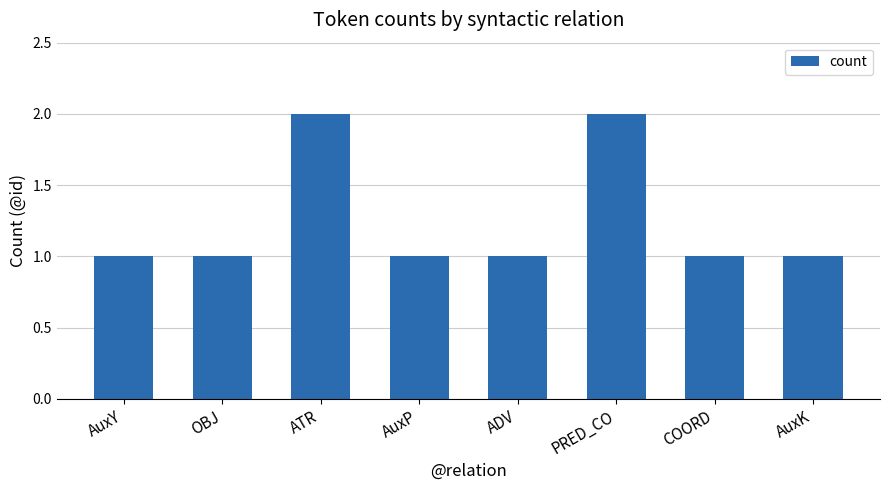

Reading right to left, extract all data points from this chart.

AuxK=1	COORD=1	PRED_CO=2	ADV=1	AuxP=1	ATR=2	OBJ=1	AuxY=1